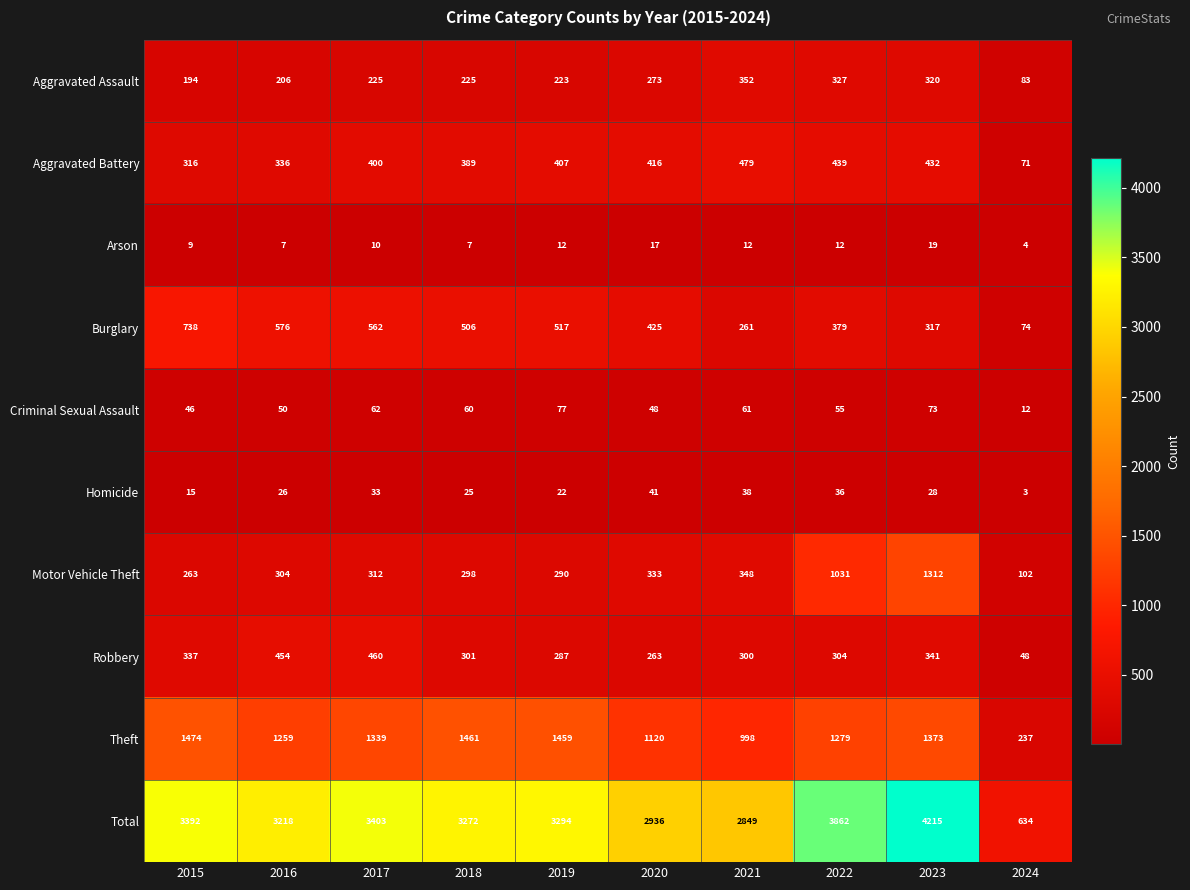

Count the number of data series in this chart.

10